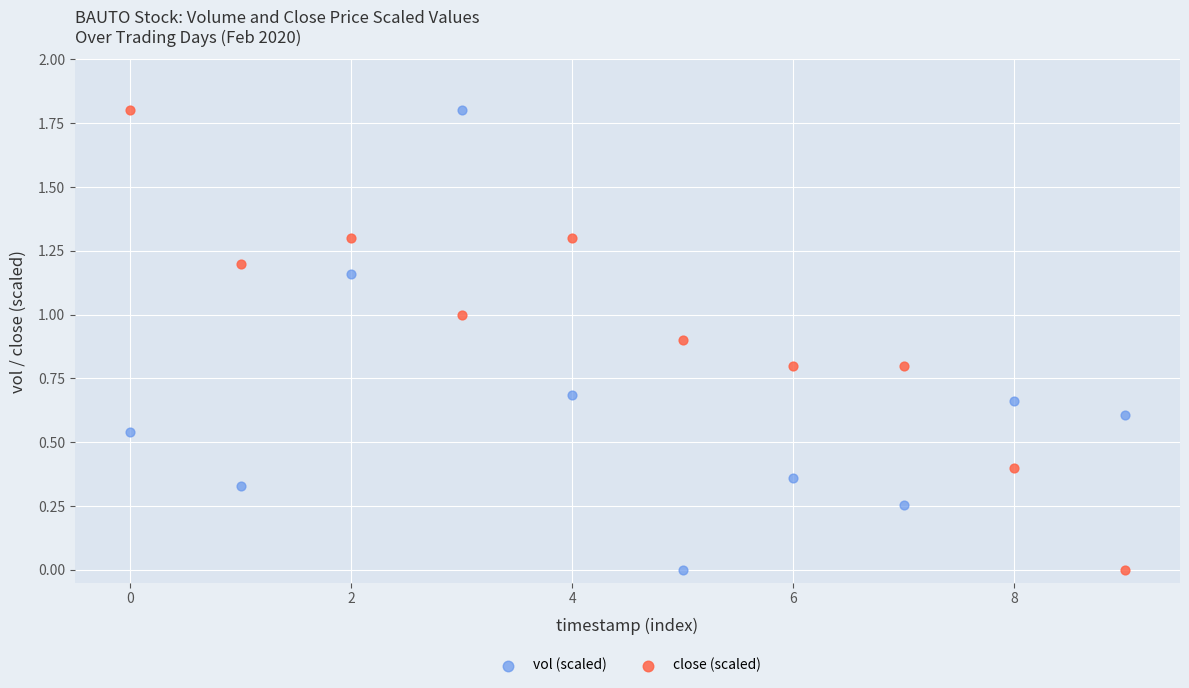

Across all data points, what is the range of Y values (max minus min)?

1.8